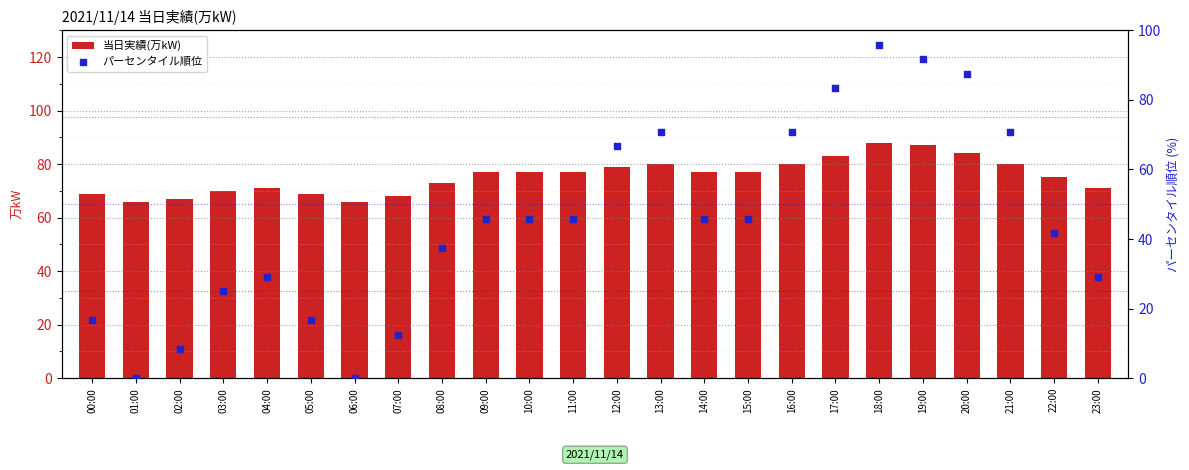

What is the total value across all series at 03:00?

95.0